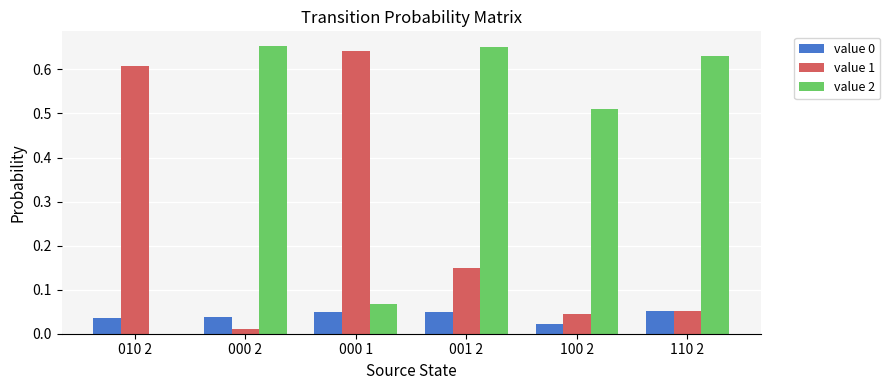

Is it true that value 1 equals 0.0 at 110 2?

False